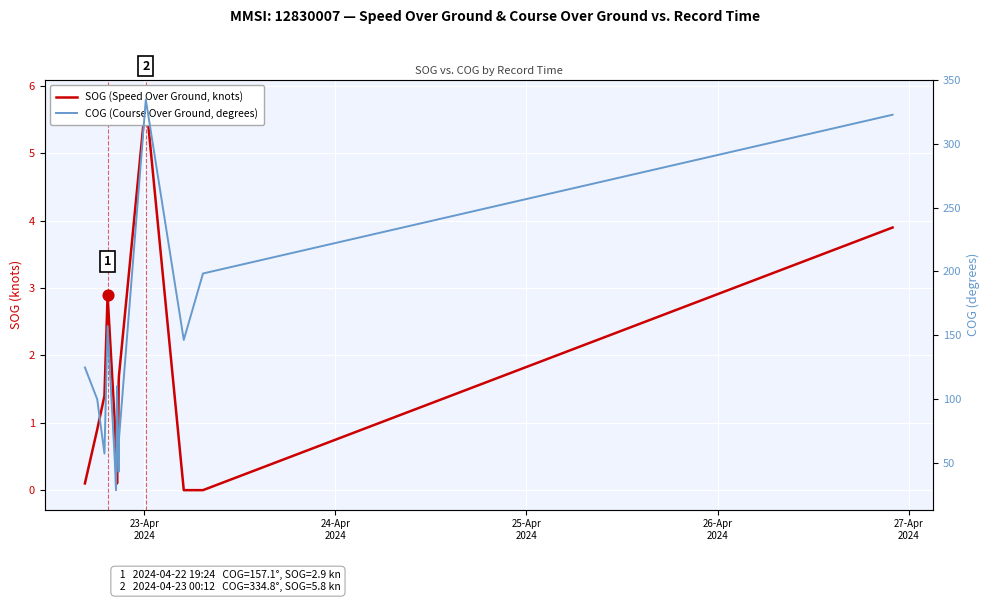

Which series reaches the maximum Y coordinate?

COG (Course Over Ground, degrees)